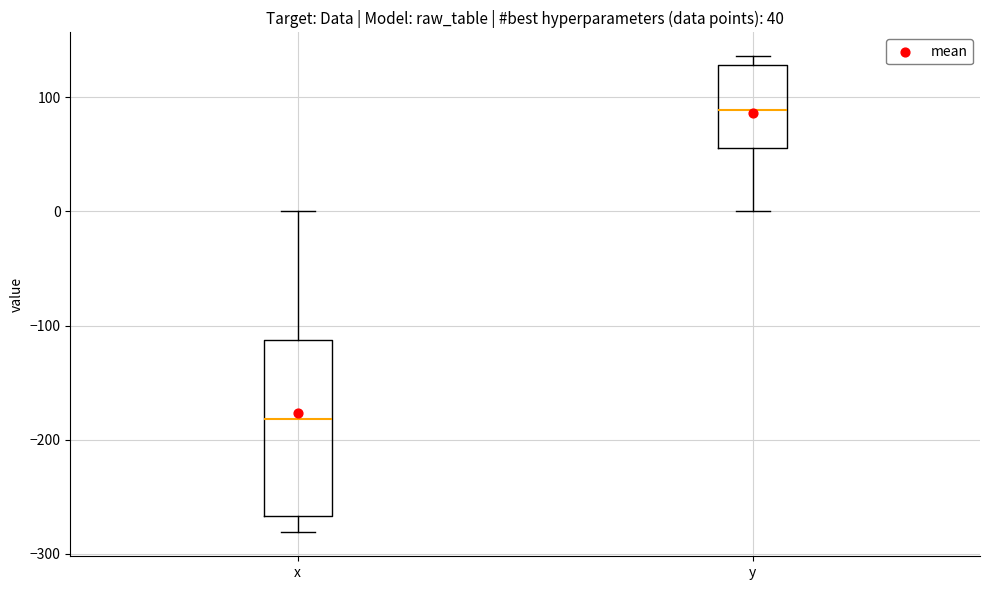

Which box has the lowest median line?

x